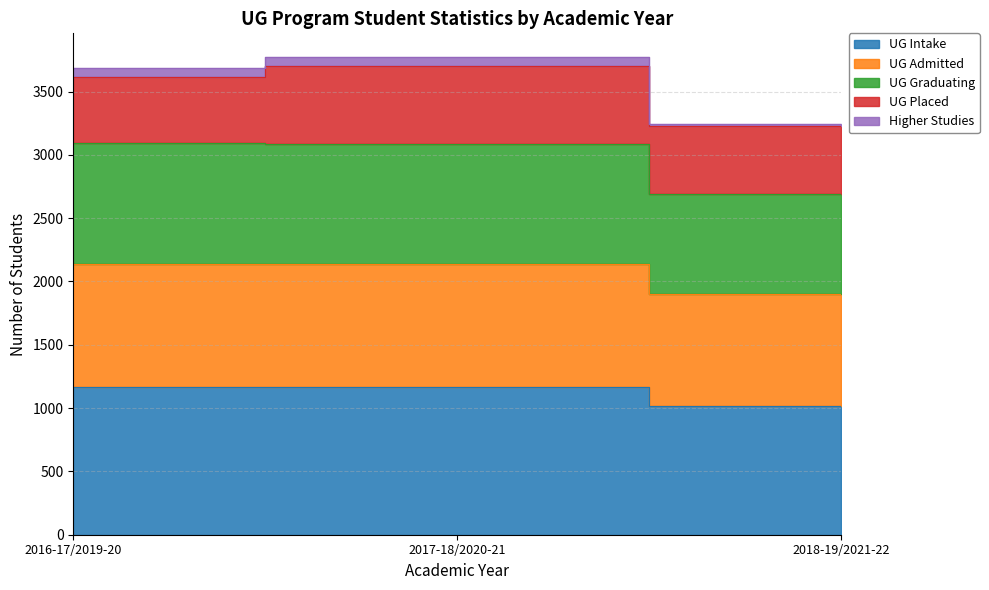

Where does the UG Admitted series first go above 3087?

2016-17/2019-20